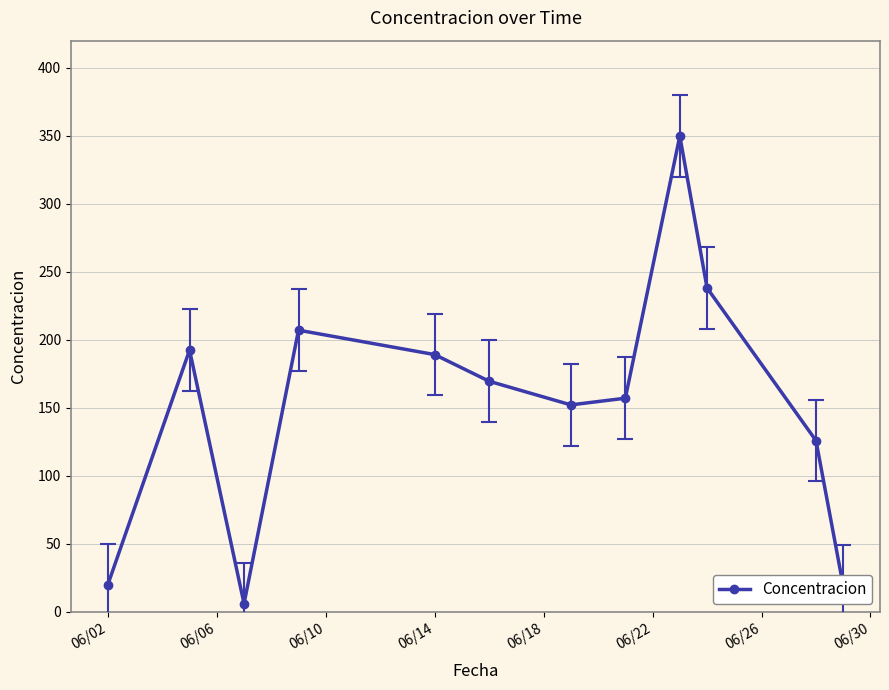

How many points are lower than both their immediate neighbors (excluding endpoints)?

2